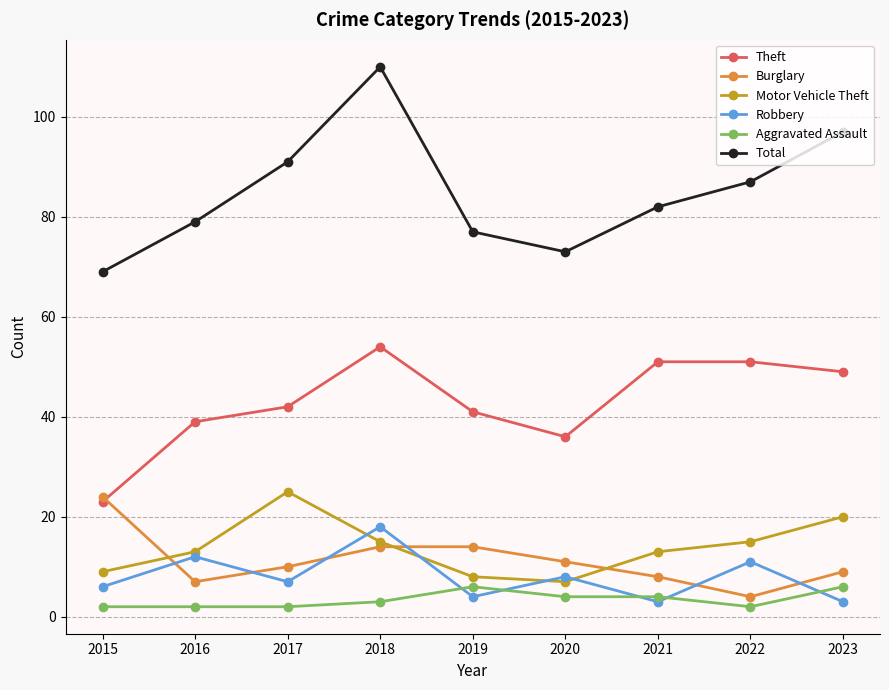

Reading left to right, list all the values displayed in this chart.

Theft: 2015=23	2016=39	2017=42	2018=54	2019=41	2020=36	2021=51	2022=51	2023=49
Burglary: 2015=24	2016=7	2017=10	2018=14	2019=14	2020=11	2021=8	2022=4	2023=9
Motor Vehicle Theft: 2015=9	2016=13	2017=25	2018=15	2019=8	2020=7	2021=13	2022=15	2023=20
Robbery: 2015=6	2016=12	2017=7	2018=18	2019=4	2020=8	2021=3	2022=11	2023=3
Aggravated Assault: 2015=2	2016=2	2017=2	2018=3	2019=6	2020=4	2021=4	2022=2	2023=6
Total: 2015=69	2016=79	2017=91	2018=110	2019=77	2020=73	2021=82	2022=87	2023=97